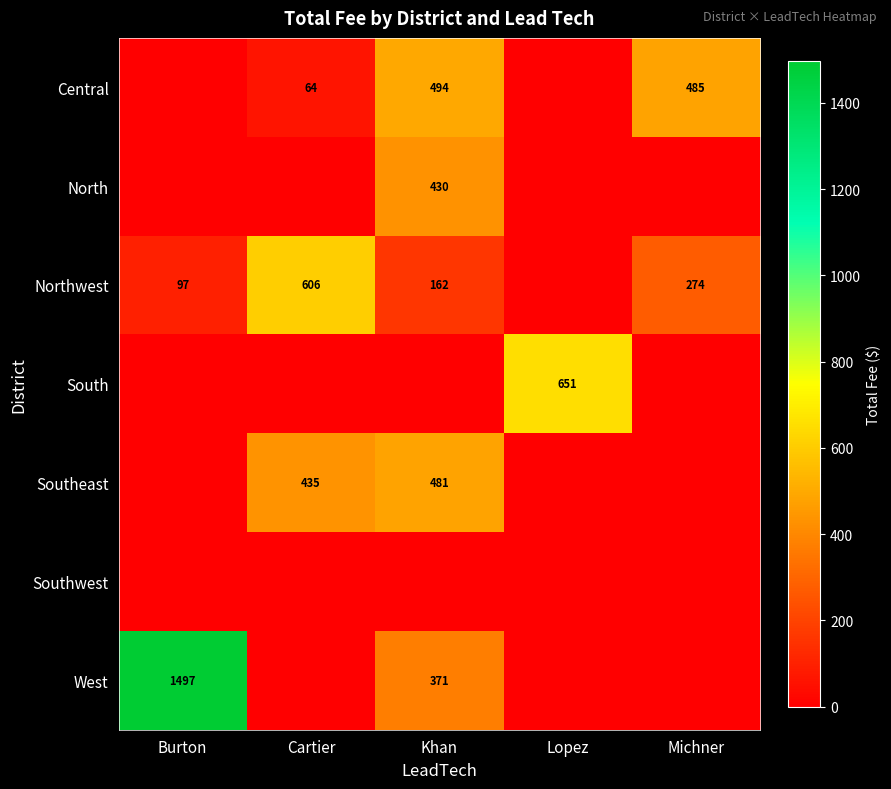

Is it true that West equals 371 at Khan?

True